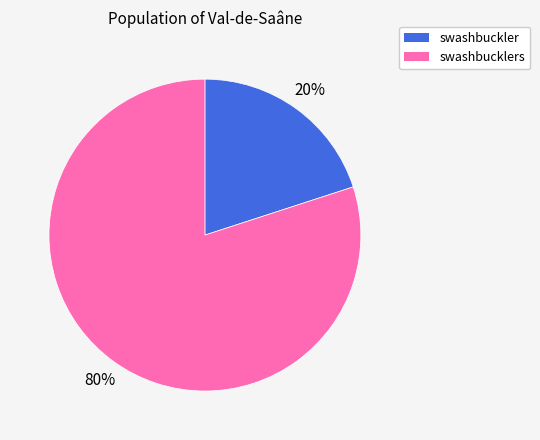

Count the number of slices in the pie.

2